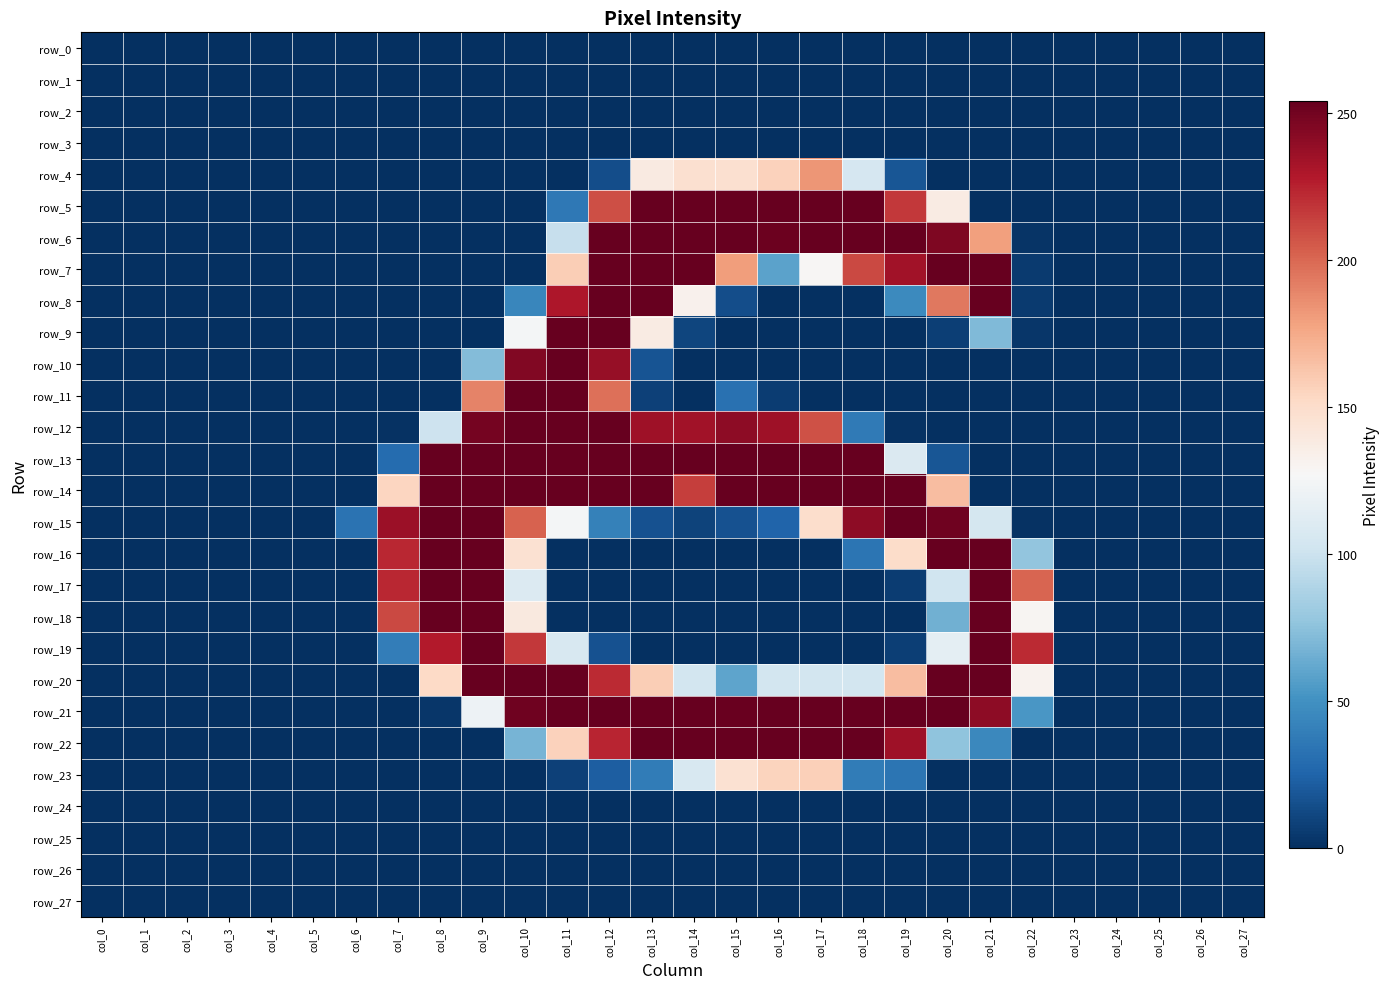

How many values in the row_10 series exceed 0?

5